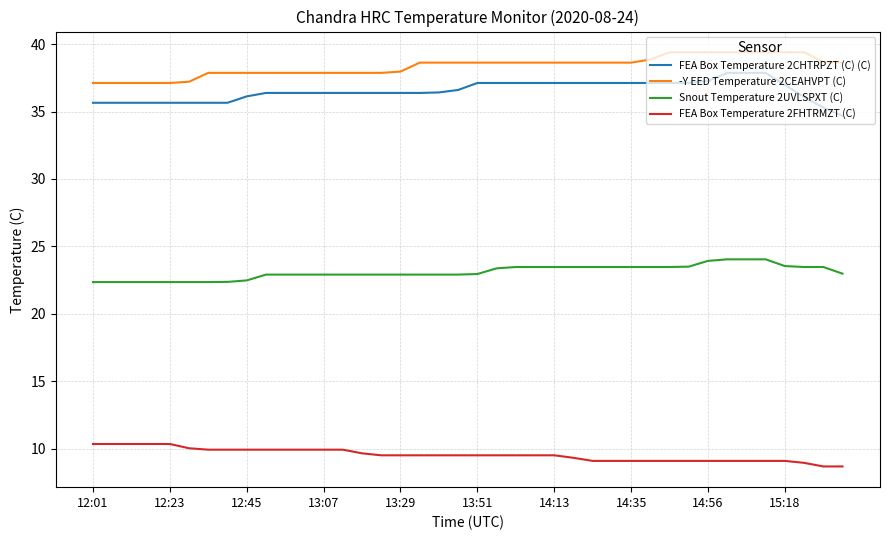

What is the minimum value for Snout Temperature 2UVLSPXT (C)?

22.3